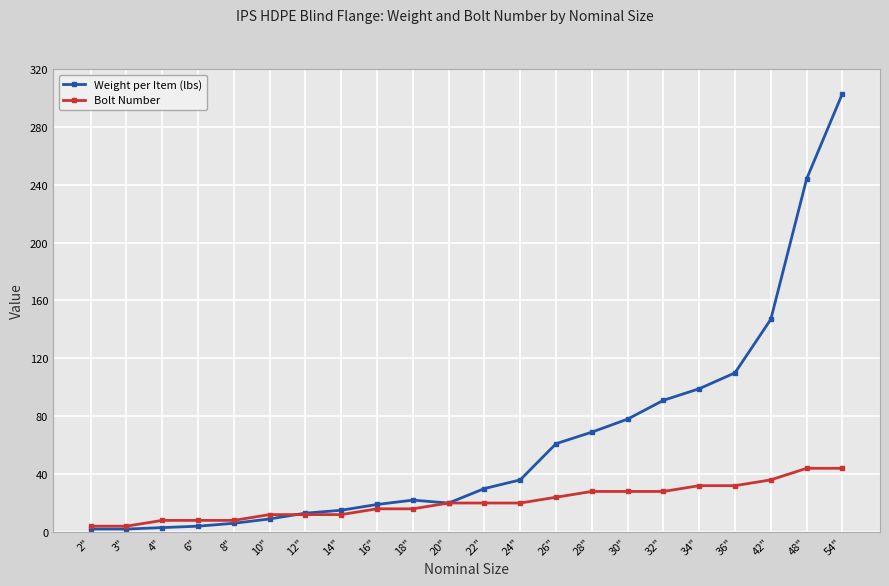

True or false: Bolt Number has a value of 44 at 48".

True